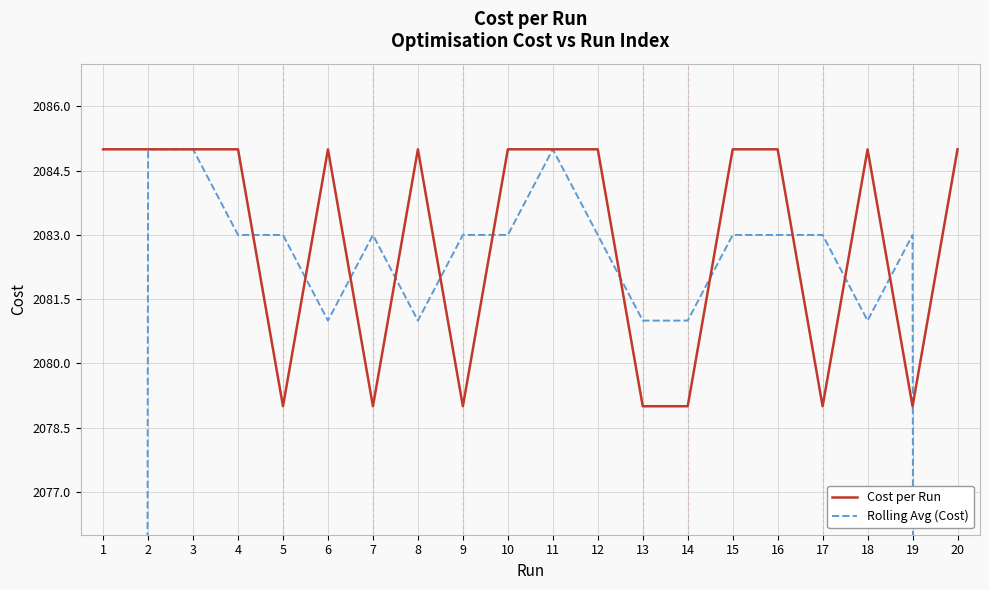

Is the value of Rolling Avg (Cost) at 6 greater than the value of Cost per Run at 17?

Yes